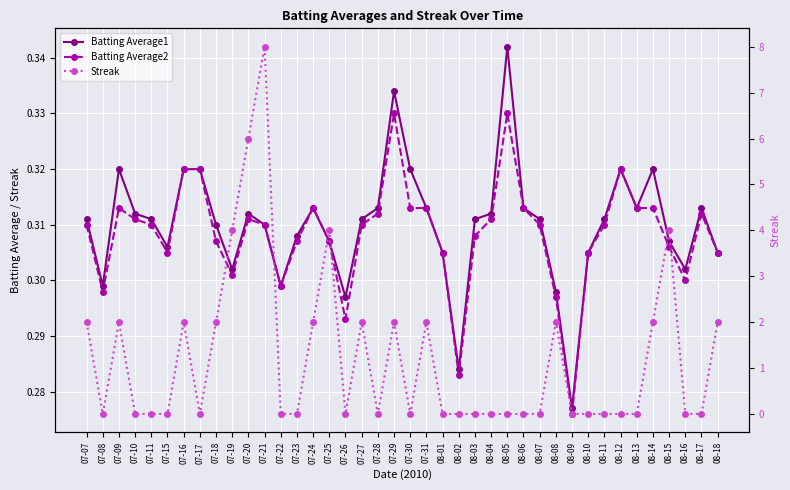

Which label corresponds to the smallest value in the chart?

07-08